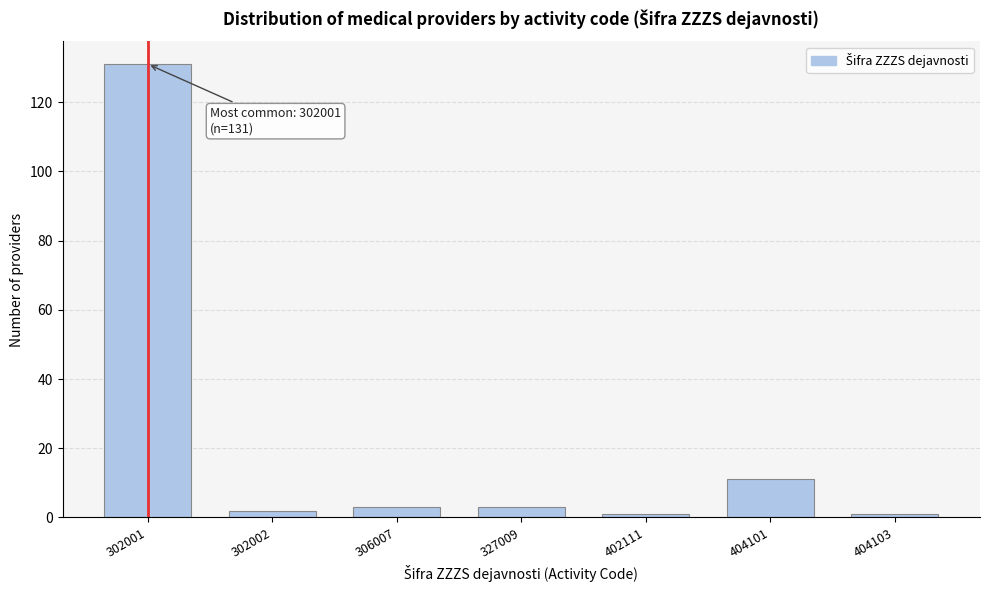

Reading left to right, what are all the values shown in this chart?

302001=131	302002=2	306007=3	327009=3	402111=1	404101=11	404103=1